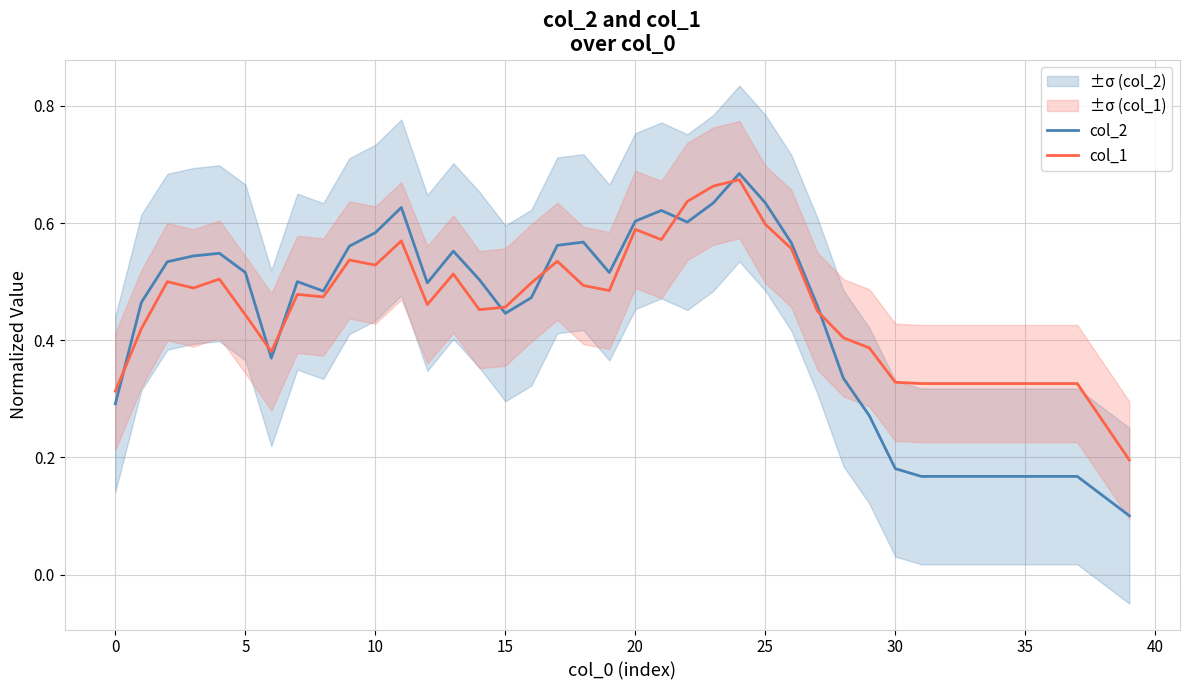

Between 11 and 23, which series saw the biggest shift?

col_1